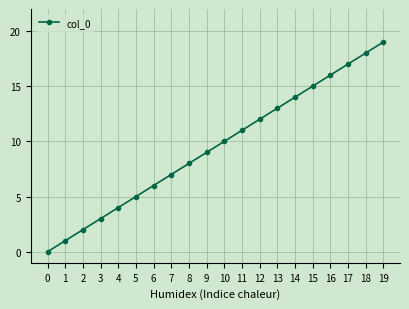

What is the approximate value at 10, to the nearest 10?

10